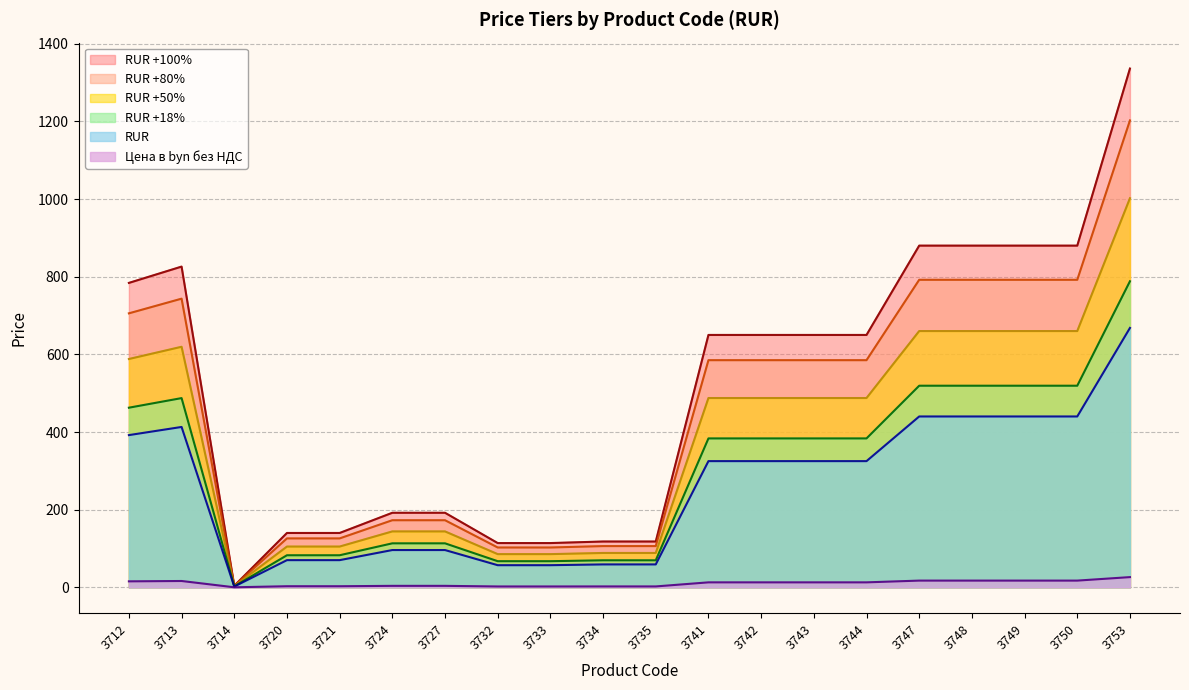

Rank the categories by Цена в byn без НДС value from lowest to highest.

3714, 3732, 3733, 3734, 3735, 3720, 3721, 3724, 3727, 3741, 3742, 3743, 3744, 3712, 3713, 3747, 3748, 3749, 3750, 3753